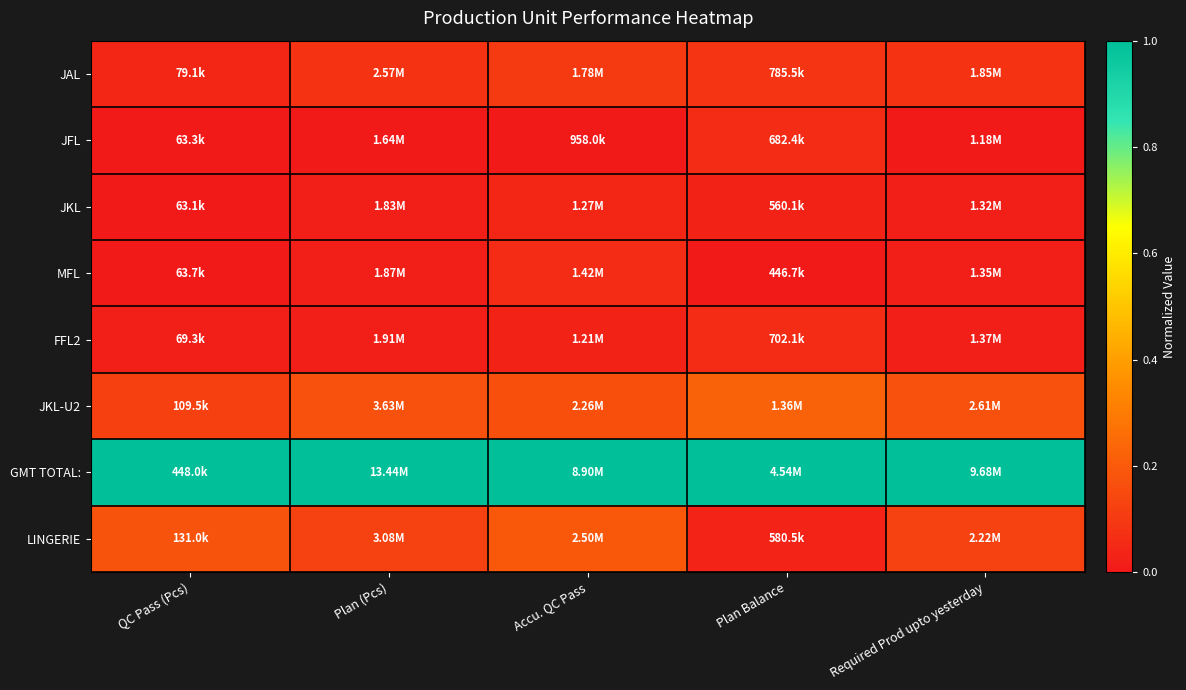

Which has a higher value, Required Prod upto yesterday or Accu. QC Pass?

Accu. QC Pass